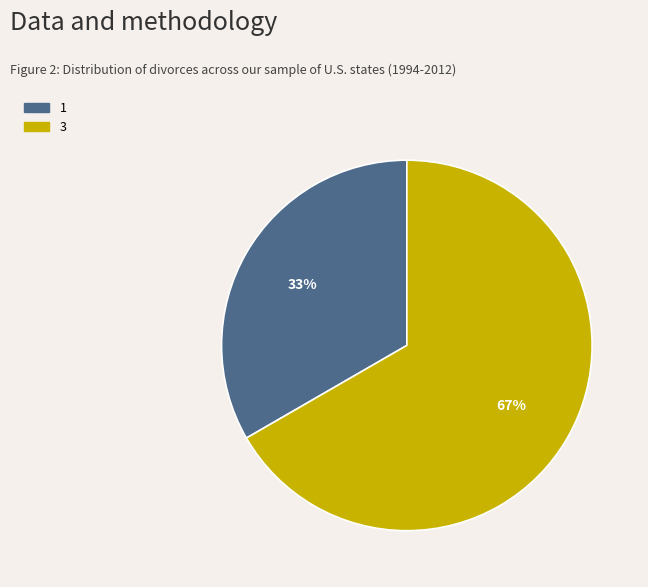

To the nearest percent, what is the average slice percentage?

50%